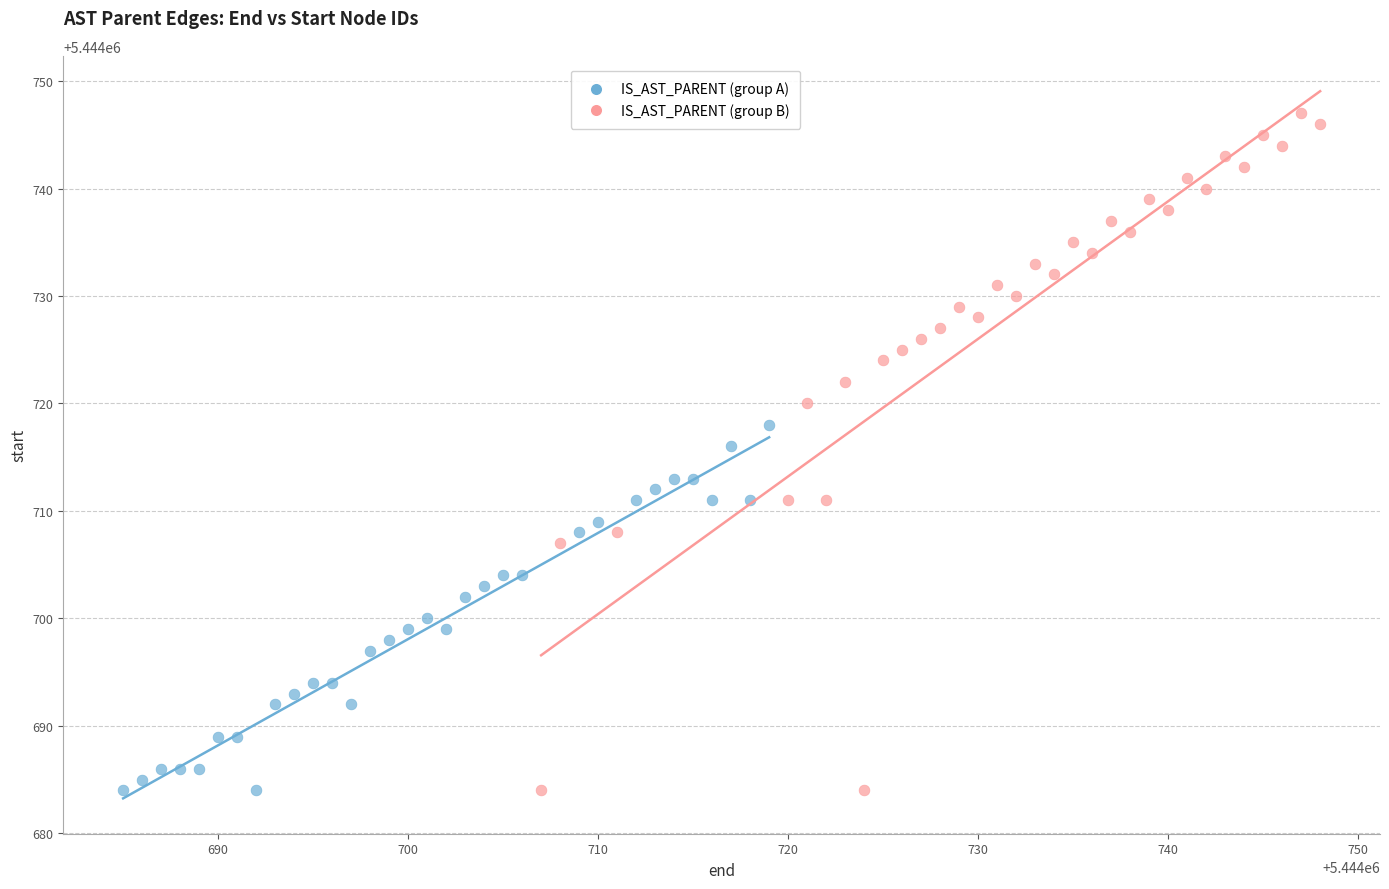

Which series has the largest Y range (max minus min)?

IS_AST_PARENT (group B)